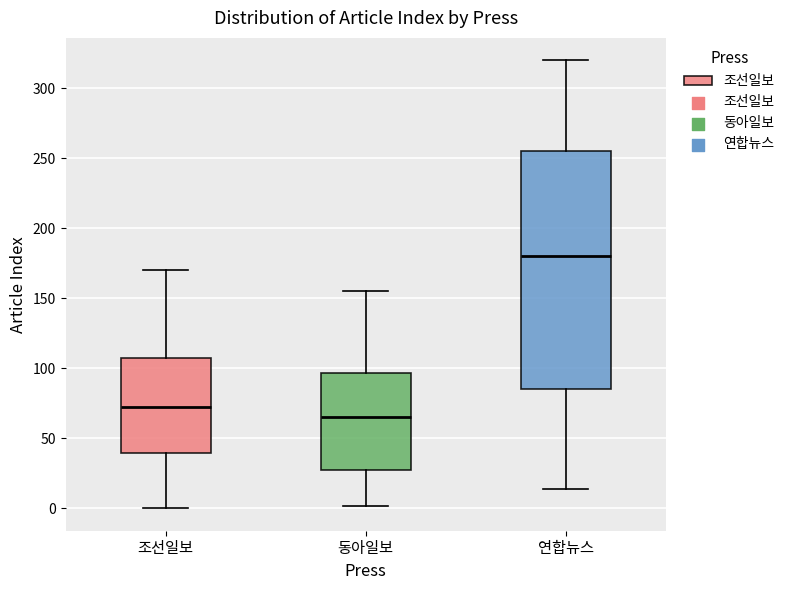

Which box's median line is the highest?

연합뉴스